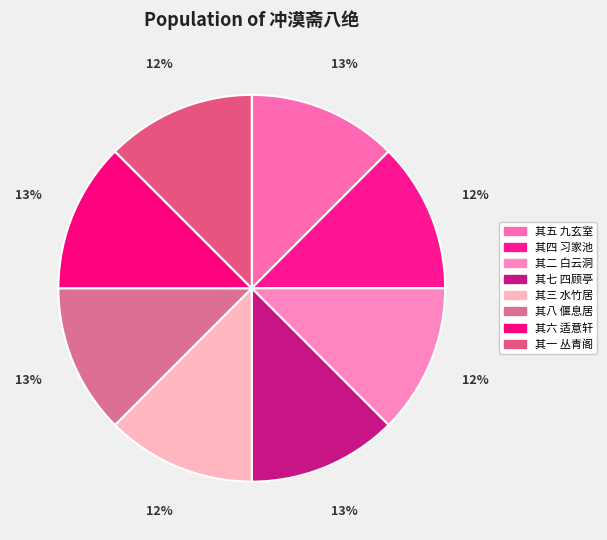

How many segments does this pie chart have?

8